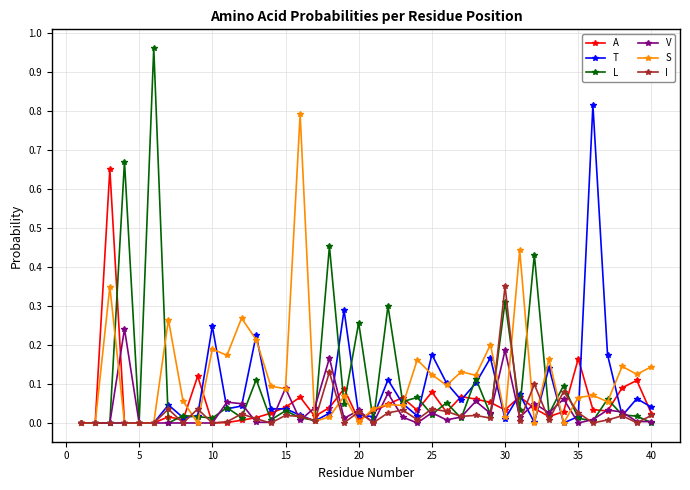

How many lines are shown in the chart?

6